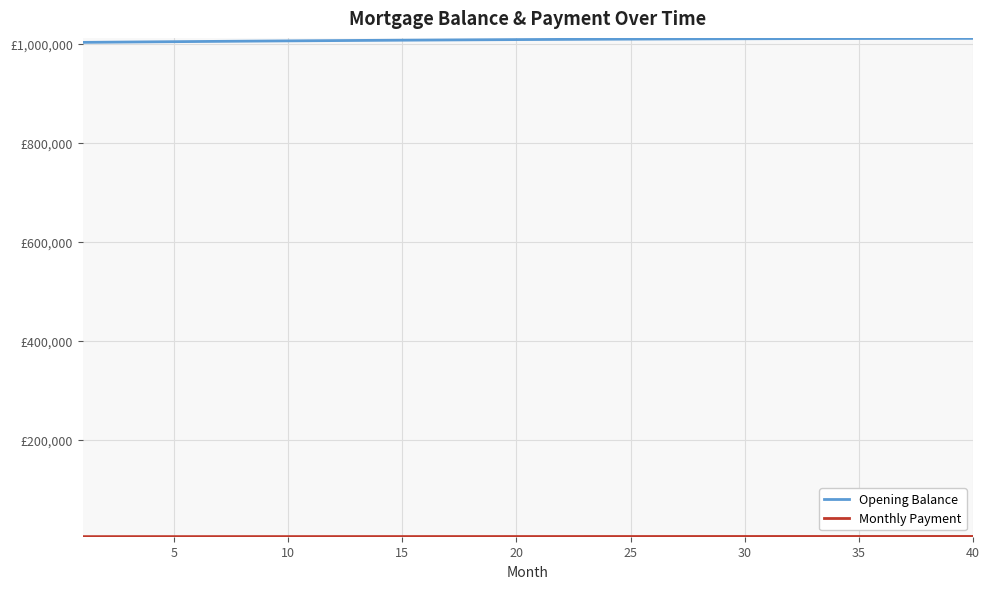

Does the chart have visible grid lines?

Yes